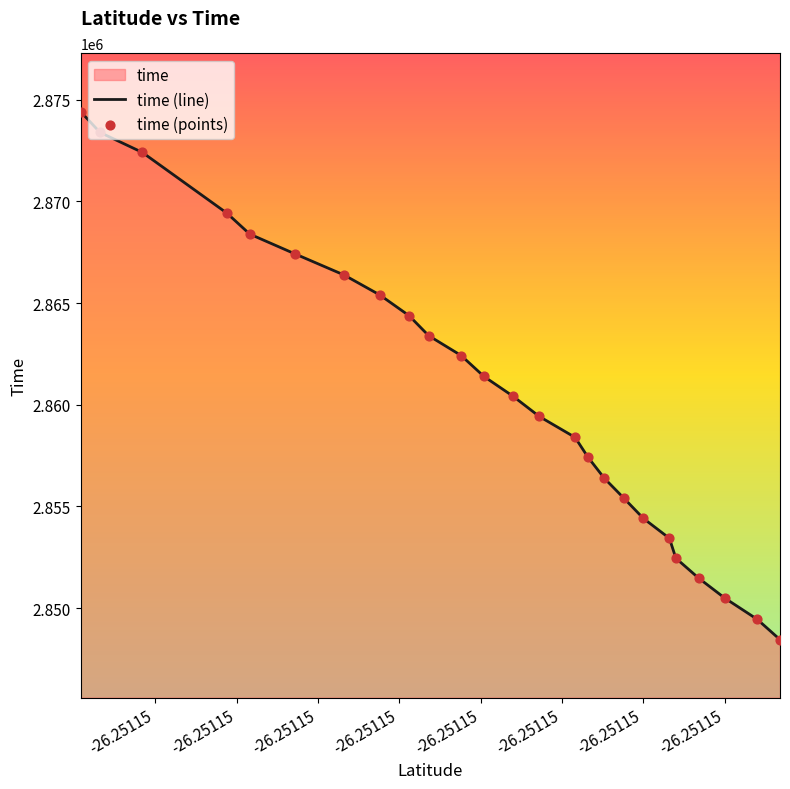

Which series has the largest Y range (max minus min)?

time (line)